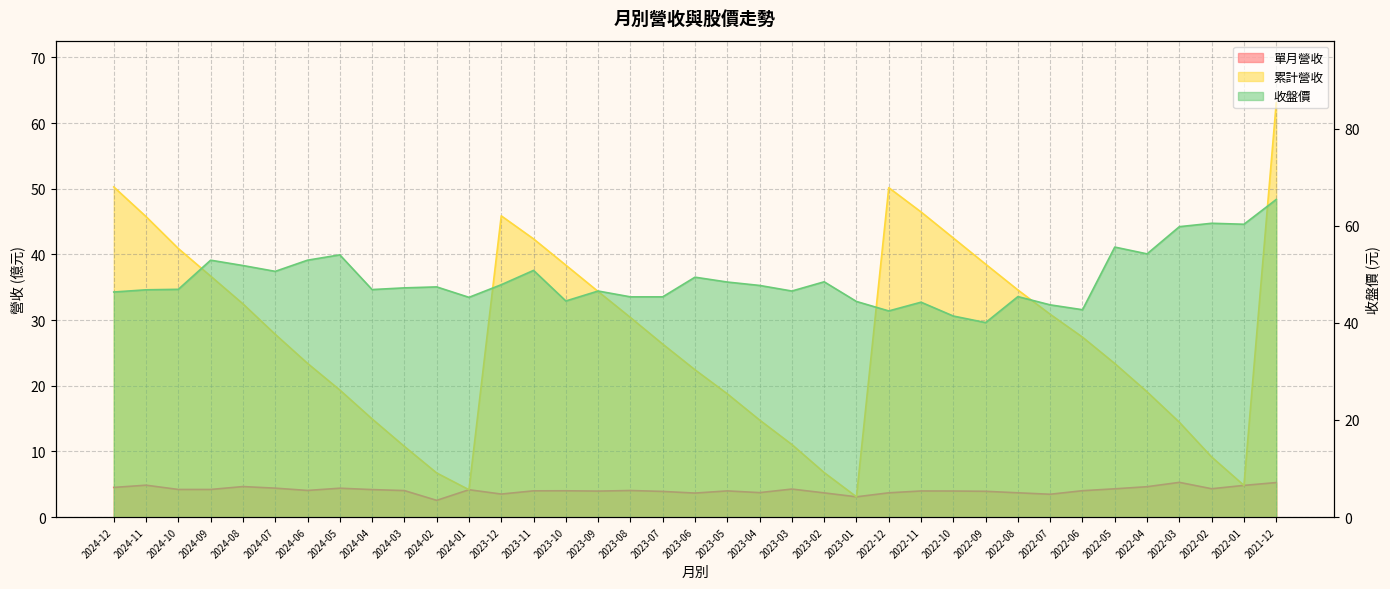

In 累計營收, how many points are lower than both neighbors (excluding endpoints)?

3